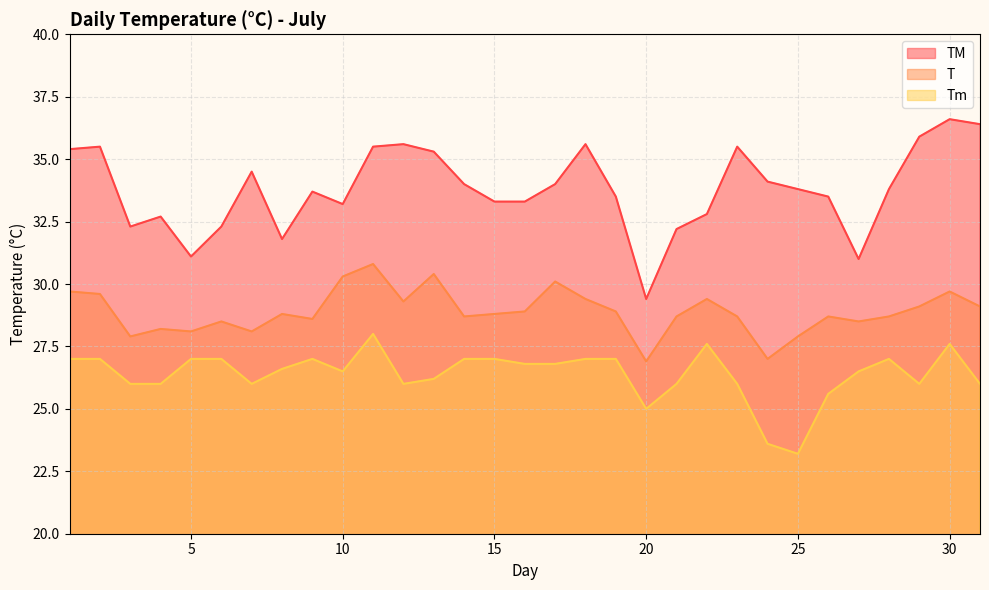

True or false: T and Tm intersect in this chart.

False